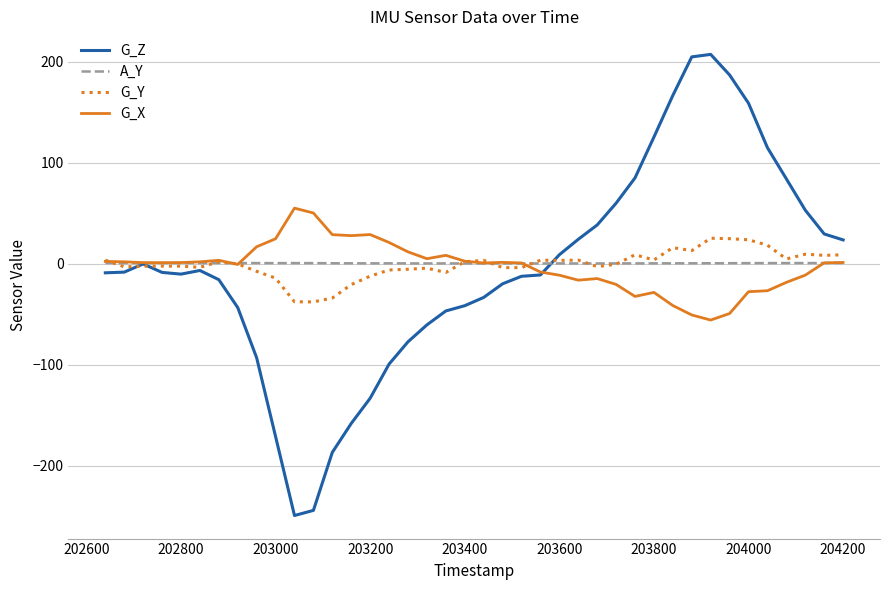

What is the highest value of the G_Z series?

207.5